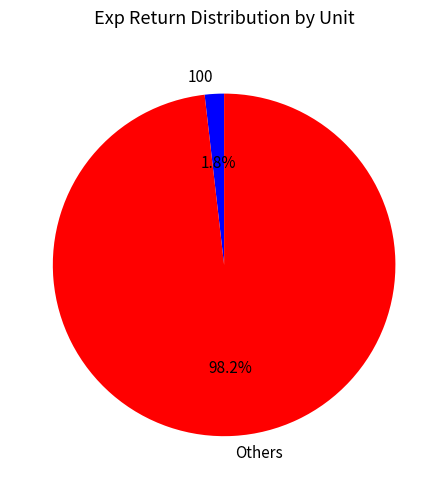

Rank the categories by value from lowest to highest.

100, Others